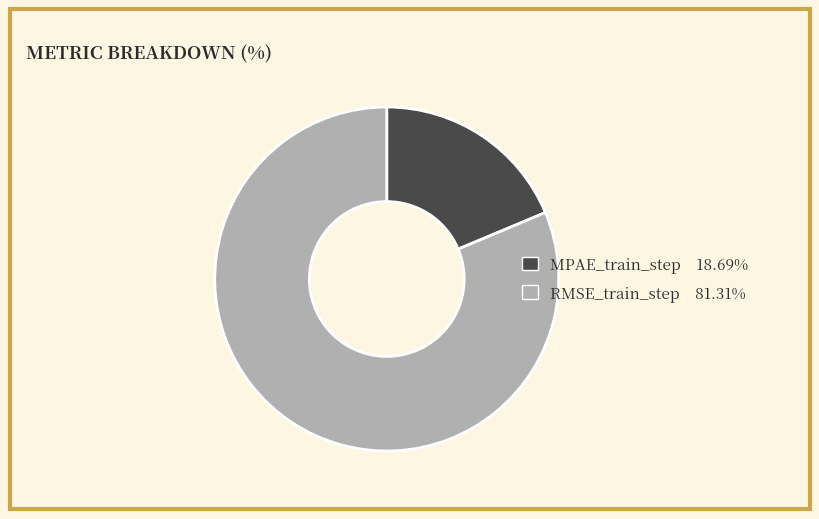

Is there any slice that represents more than half of the pie?

Yes